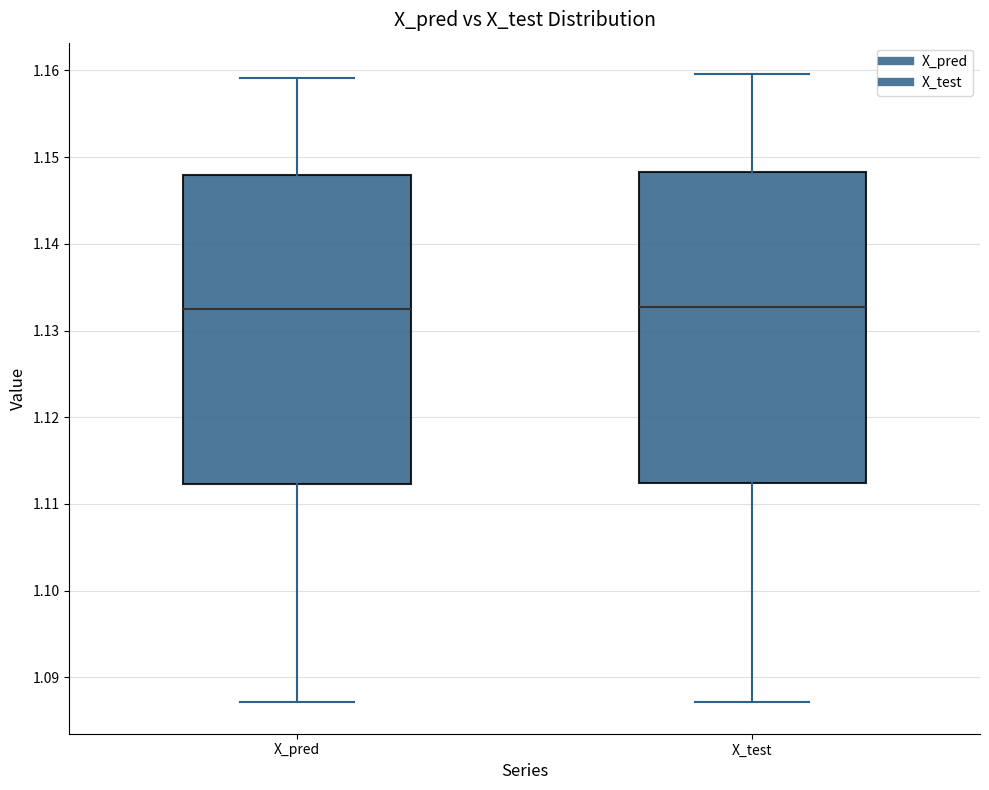

Reading left to right, read every box against the y-axis: the position of its median line, the range the box covers, and the ends of its whiskers. The values are not printed on the chart, so give them approximately, as read against the axis.

X_pred: median 1.132, box 1.112 to 1.148, whiskers 1.087 to 1.159
X_test: median 1.133, box 1.112 to 1.148, whiskers 1.087 to 1.160